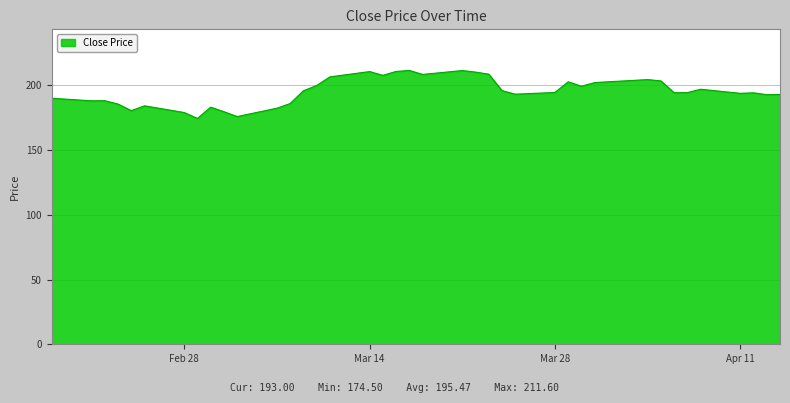

What is the difference between the maximum and minimum values?

37.1